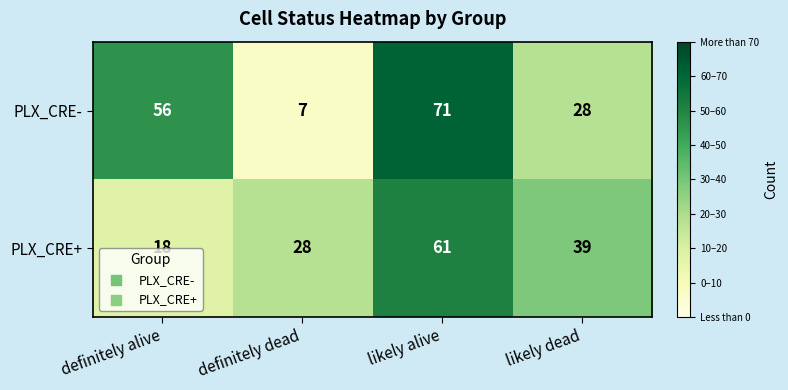

Is it true that PLX_CRE- equals 17 at likely alive?

False